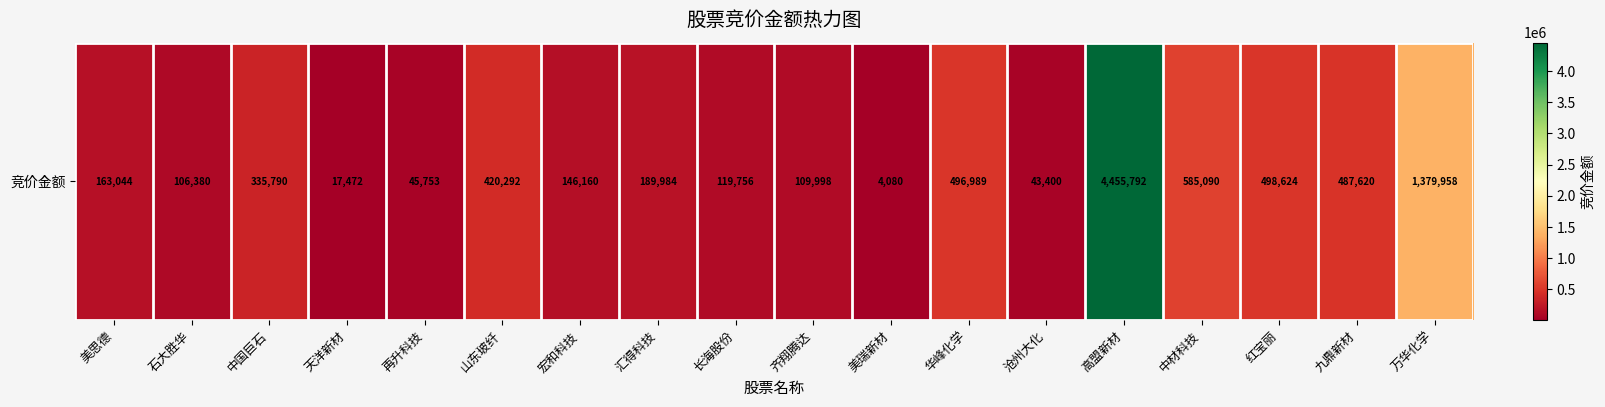

List the labels in order of value, smallest first.

美瑞新材, 天洋新材, 沧州大化, 再升科技, 石大胜华, 齐翔腾达, 长海股份, 宏和科技, 美思德, 汇得科技, 中国巨石, 山东玻纤, 九鼎新材, 华峰化学, 红宝丽, 中材科技, 万华化学, 高盟新材